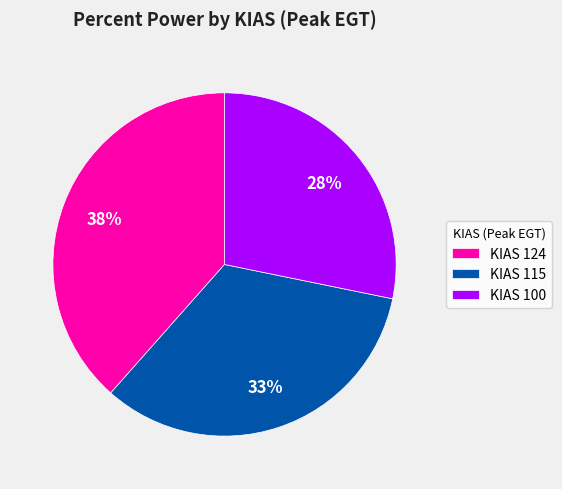

Is it true that KIAS 100 is 28% of the pie?

True